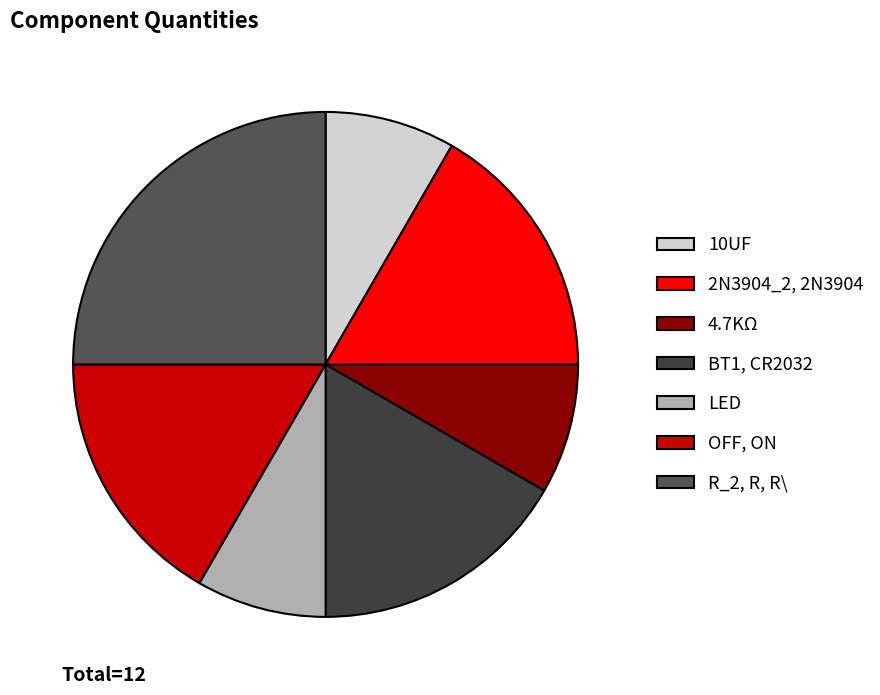

Does OFF, ON account for over 50% of the chart?

No